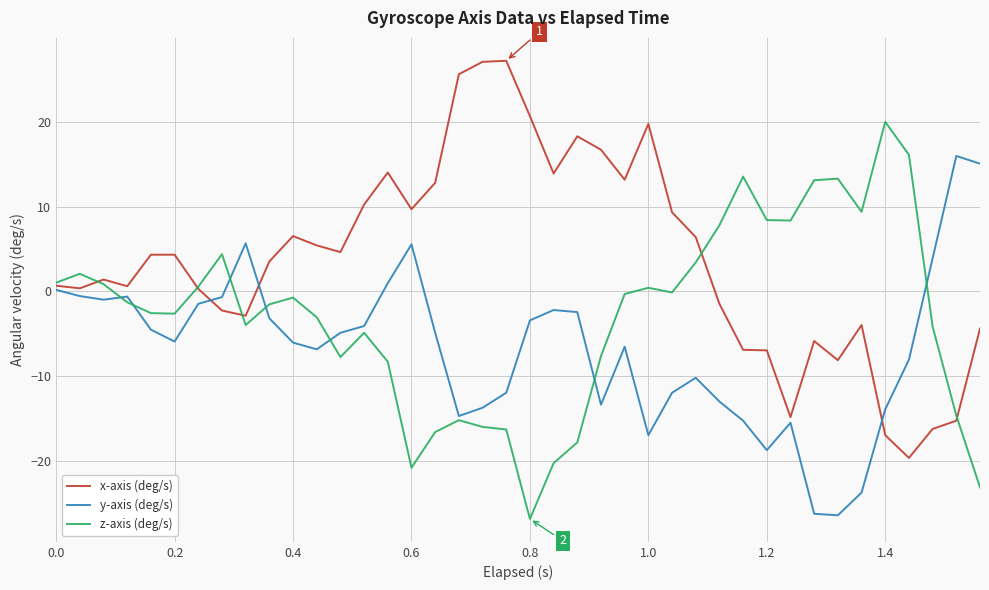

What is the minimum value shown in the chart?

-26.8